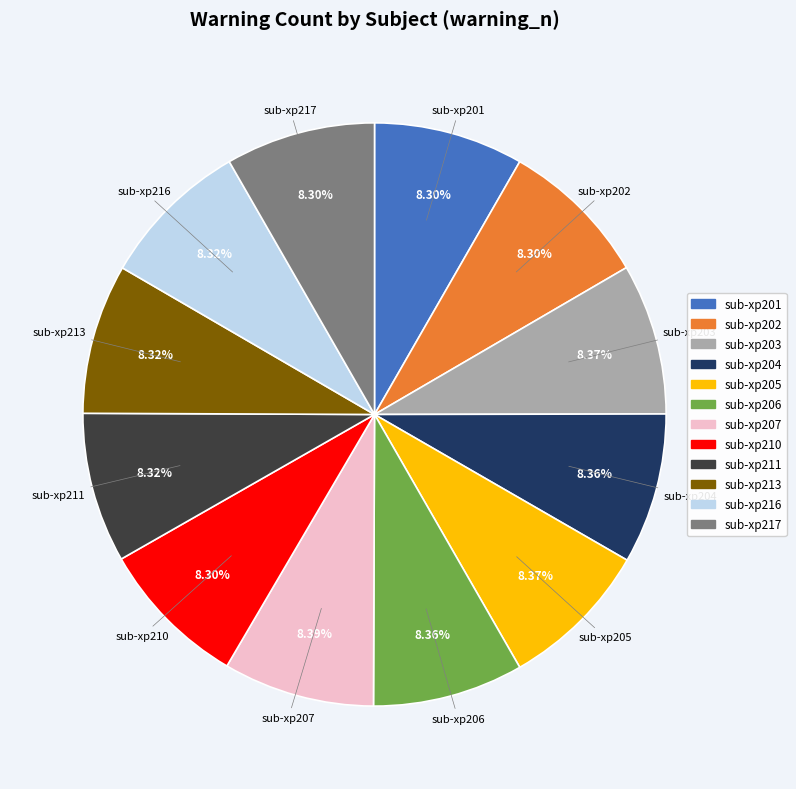

Is the sum of sub-xp202 and sub-xp216 greater than half?

No